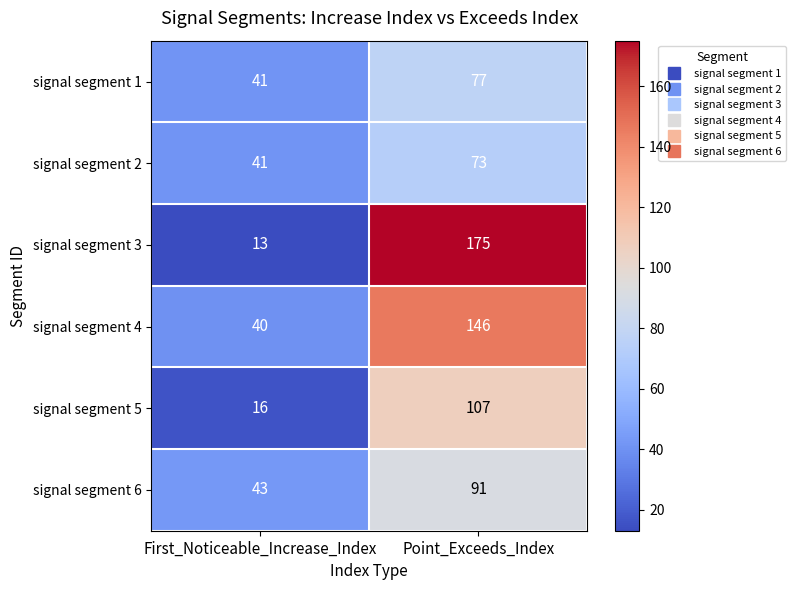

What is the difference between the signal segment 4 values at First_Noticeable_Increase_Index and Point_Exceeds_Index?

106